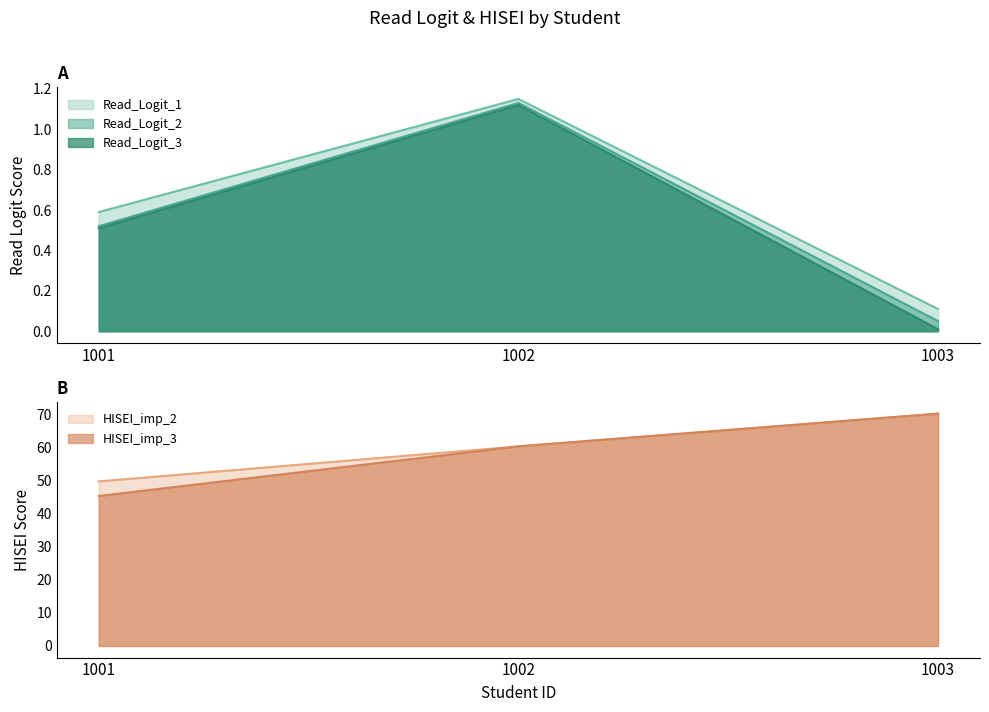

Which category has the lowest value in the Read_Logit_1 series?

1003